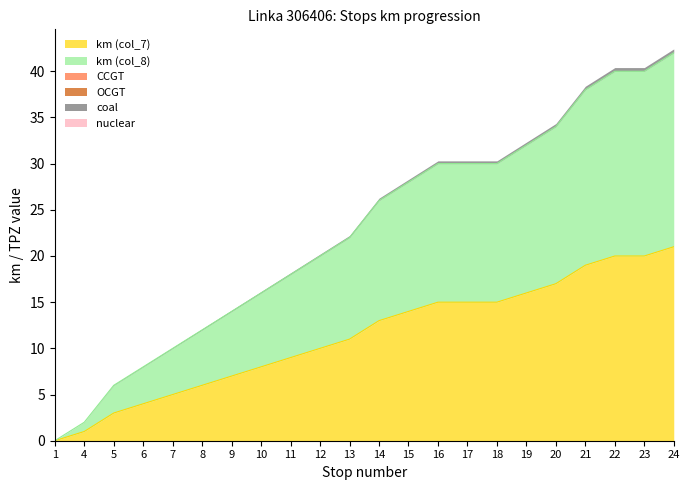

Count the number of categories in the chart.

22